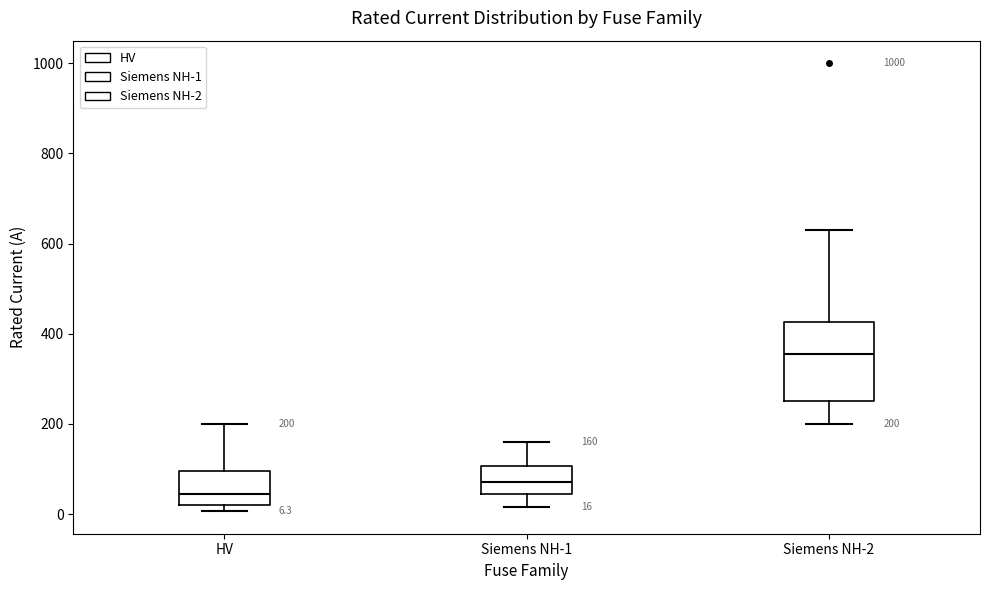

Which box has the highest median line?

Siemens NH-2